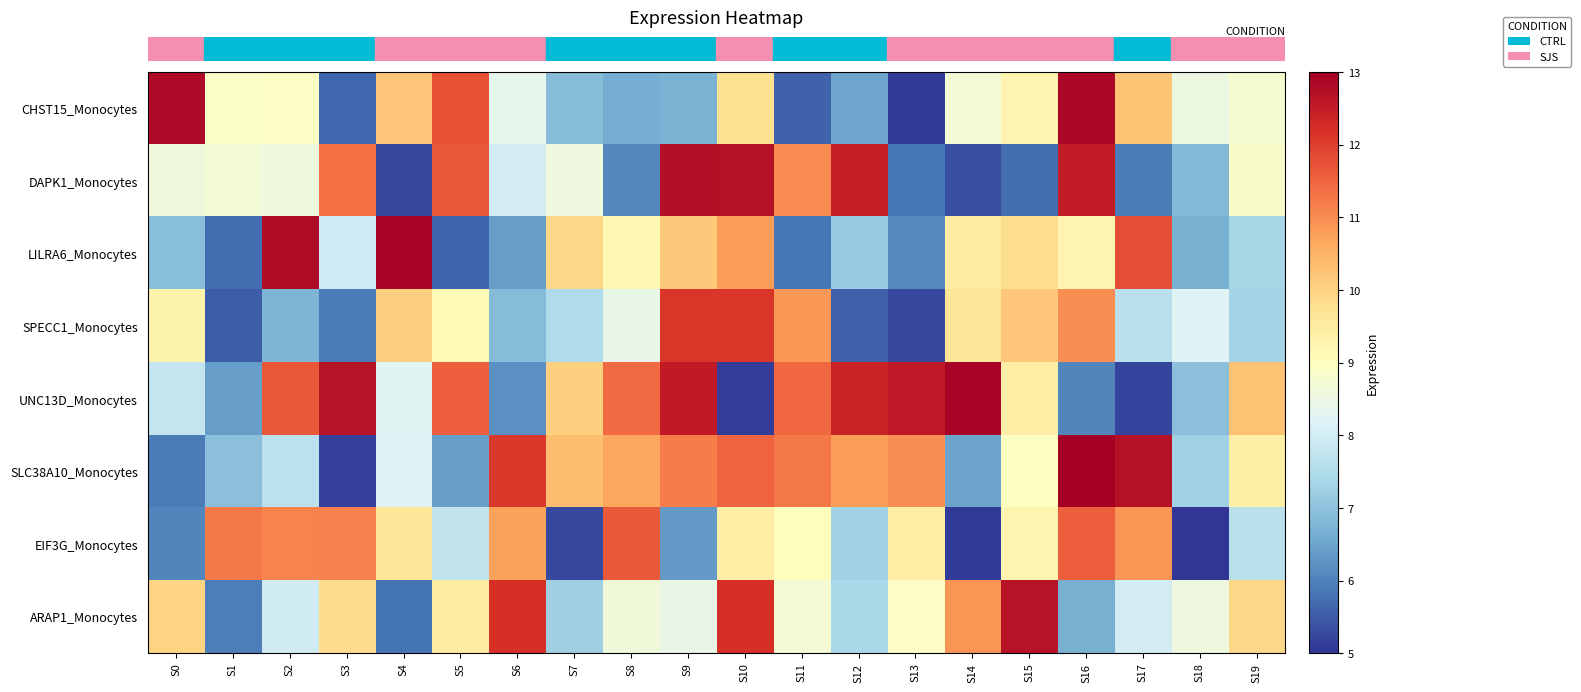

Reading left to right, what are all the values shown in this chart?

row_0: S0=12.8	S1=8.9	S2=8.9	S3=5.6	S4=10.2	S5=11.7	S6=8.4	S7=6.9	S8=6.6	S9=6.7	S10=9.8	S11=5.6	S12=6.5	S13=5.1	S14=8.7	S15=9.3	S16=12.8	S17=10.2	S18=8.5	S19=8.8
row_1: S0=8.6	S1=8.7	S2=8.6	S3=11.4	S4=5.2	S5=11.7	S6=8.0	S7=8.5	S8=6.1	S9=12.7	S10=12.7	S11=11.0	S12=12.5	S13=5.9	S14=5.3	S15=5.7	S16=12.5	S17=5.9	S18=6.8	S19=8.8
row_2: S0=6.9	S1=5.7	S2=12.8	S3=7.9	S4=12.9	S5=5.6	S6=6.4	S7=9.9	S8=9.2	S9=10.2	S10=10.8	S11=5.8	S12=7.1	S13=6.1	S14=9.5	S15=9.8	S16=9.3	S17=11.8	S18=6.7	S19=7.3
row_3: S0=9.3	S1=5.5	S2=6.8	S3=5.9	S4=10.0	S5=9.1	S6=6.9	S7=7.5	S8=8.4	S9=12.1	S10=12.1	S11=10.9	S12=5.5	S13=5.3	S14=9.6	S15=10.2	S16=11.0	S17=7.6	S18=8.2	S19=7.3
row_4: S0=7.8	S1=6.4	S2=11.7	S3=12.7	S4=8.3	S5=11.6	S6=6.2	S7=10.1	S8=11.4	S9=12.5	S10=5.1	S11=11.5	S12=12.4	S13=12.6	S14=12.9	S15=9.4	S16=6.0	S17=5.2	S18=6.9	S19=10.3
row_5: S0=5.9	S1=7.0	S2=7.7	S3=5.1	S4=8.2	S5=6.4	S6=12.1	S7=10.3	S8=10.7	S9=11.2	S10=11.5	S11=11.2	S12=10.8	S13=11.0	S14=6.5	S15=9.0	S16=13.0	S17=12.7	S18=7.3	S19=9.4
row_6: S0=6.1	S1=11.2	S2=11.1	S3=11.1	S4=9.6	S5=7.8	S6=10.7	S7=5.3	S8=11.7	S9=6.3	S10=9.4	S11=9.0	S12=7.3	S13=9.4	S14=5.1	S15=9.3	S16=11.6	S17=10.9	S18=5.0	S19=7.7
row_7: S0=10.0	S1=6.0	S2=8.0	S3=9.8	S4=5.8	S5=9.5	S6=12.2	S7=7.2	S8=8.6	S9=8.5	S10=12.2	S11=8.7	S12=7.4	S13=8.9	S14=10.9	S15=12.7	S16=6.7	S17=8.0	S18=8.5	S19=9.9